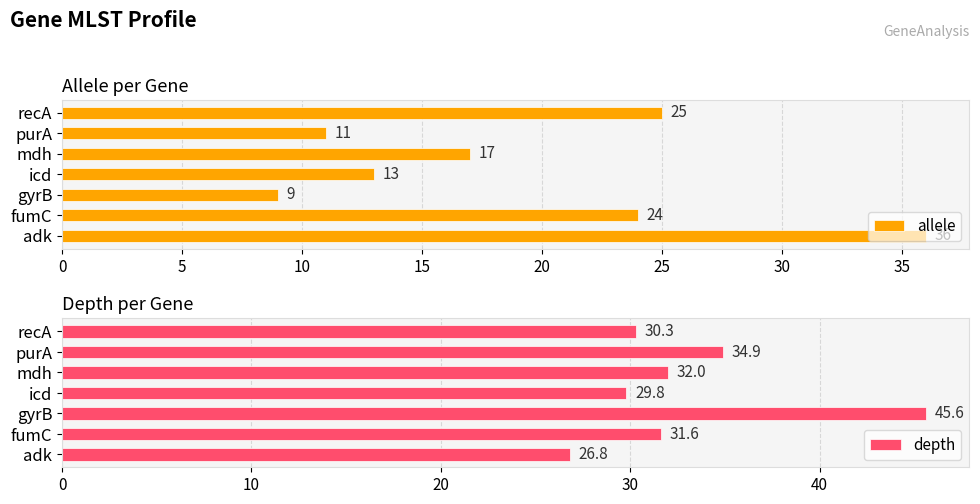

Where is allele nearest to the value 22?

fumC